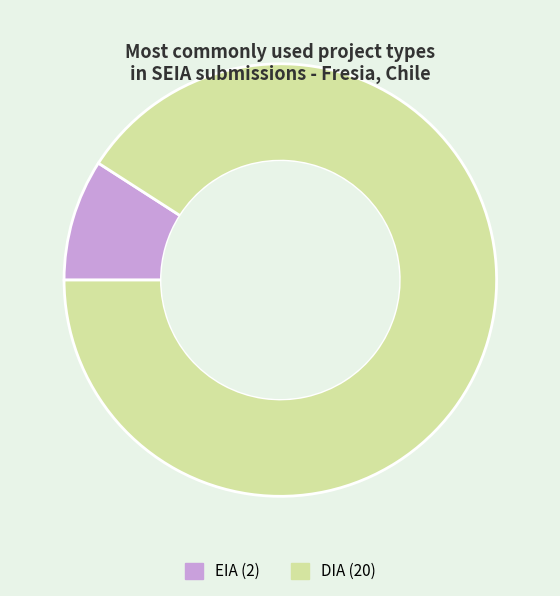

Is the sum of EIA and DIA greater than half?

Yes